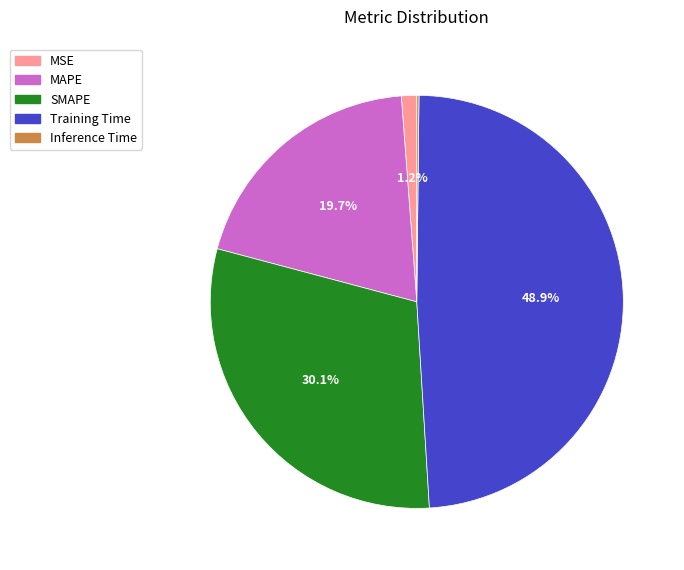

Which has a higher value, MAPE or MSE?

MAPE